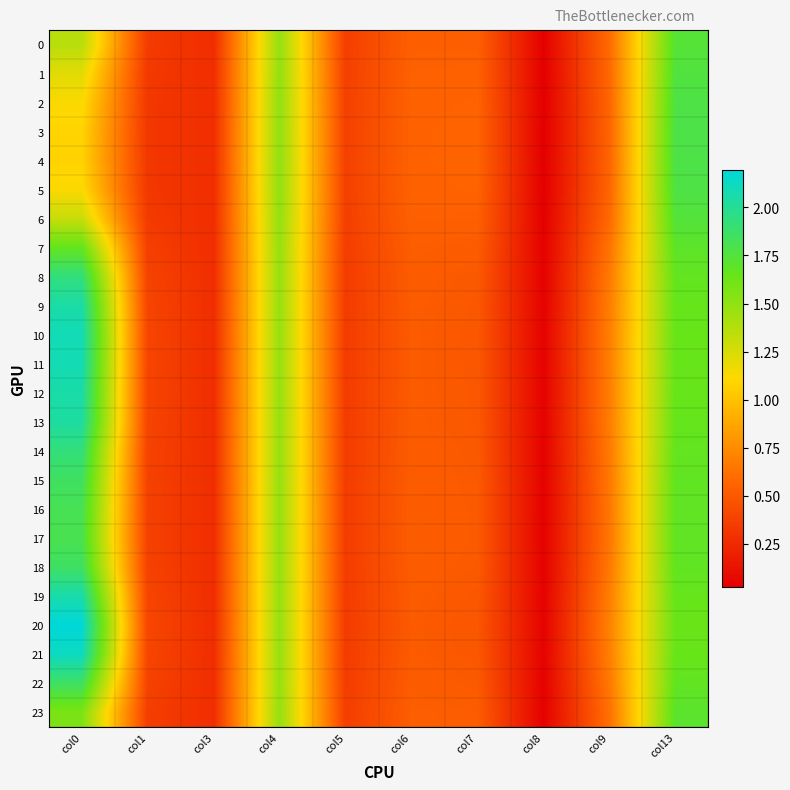

List the series in order of their peak value, lowest first.

7, 23, 0, 6, 1, 2, 5, 3, 4, 17, 16, 15, 22, 18, 14, 8, 13, 9, 12, 19, 11, 10, 21, 20